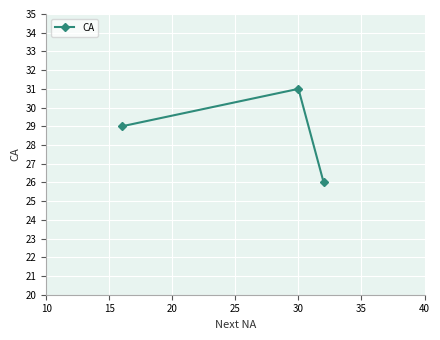

What is the smallest value displayed?

26